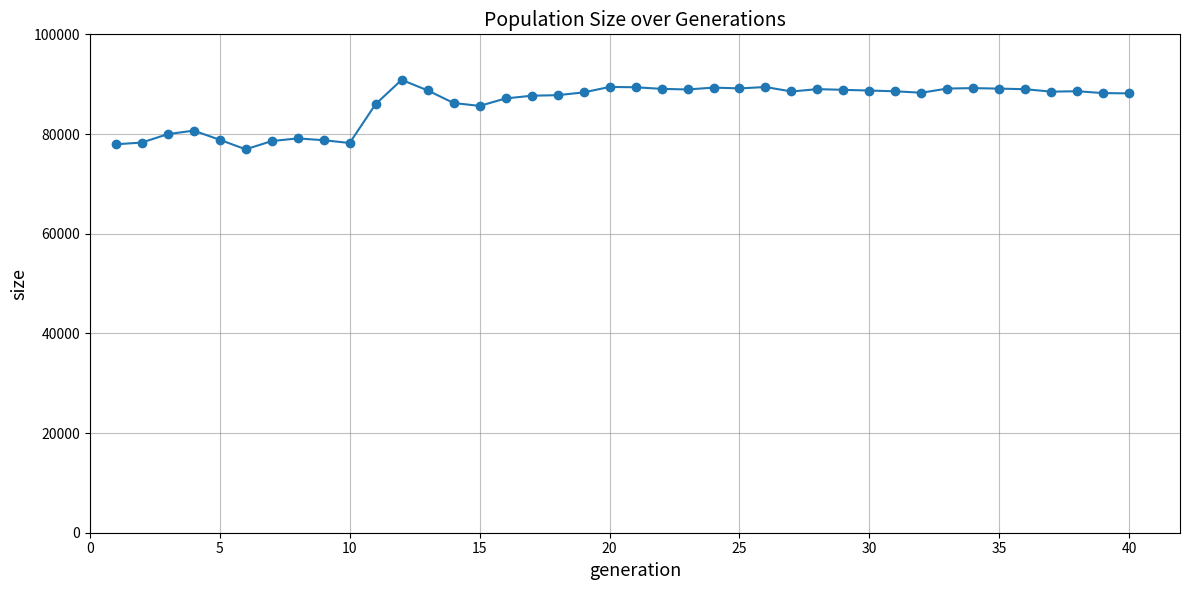

What is the value of the 5th point from the left?

78842